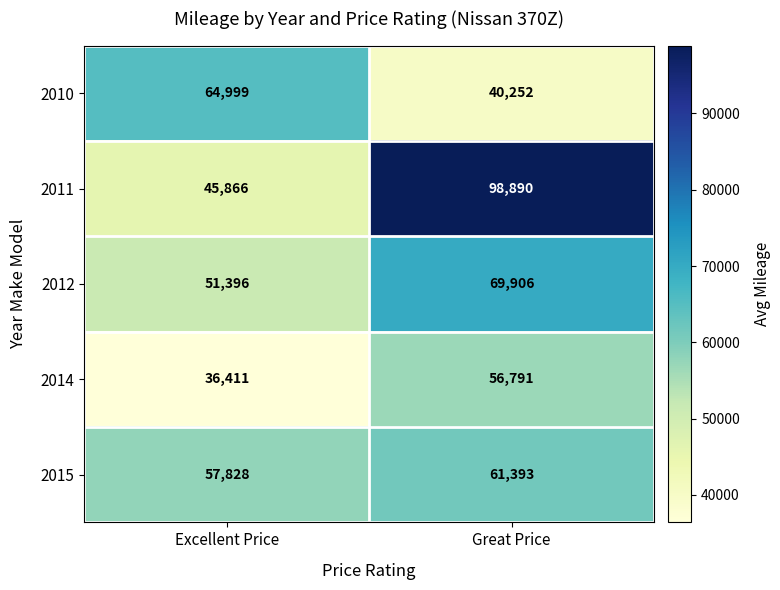

What is the sum of all 2014 values?

93202